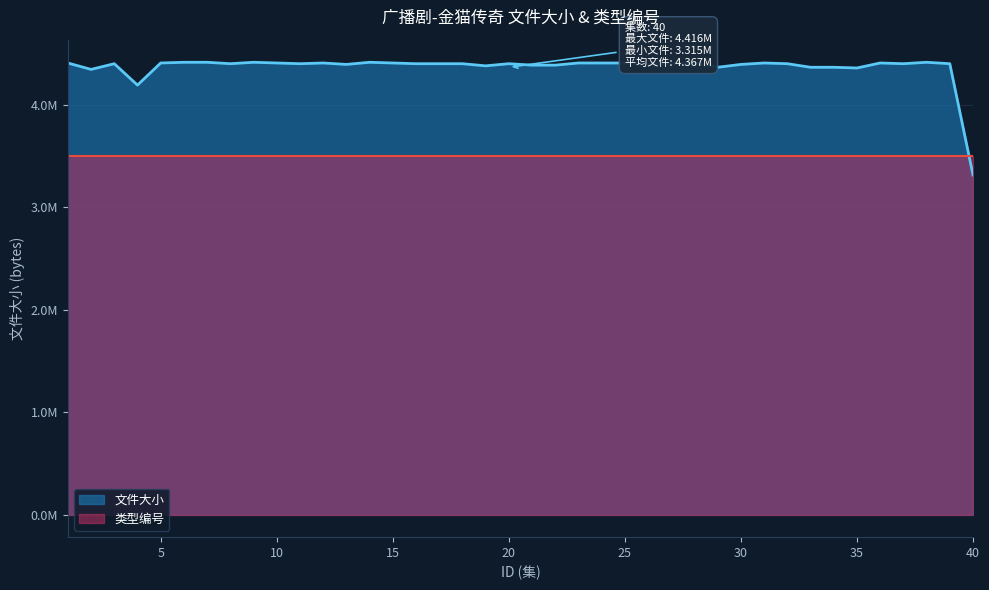

Count the number of values greater than 4402100.

16